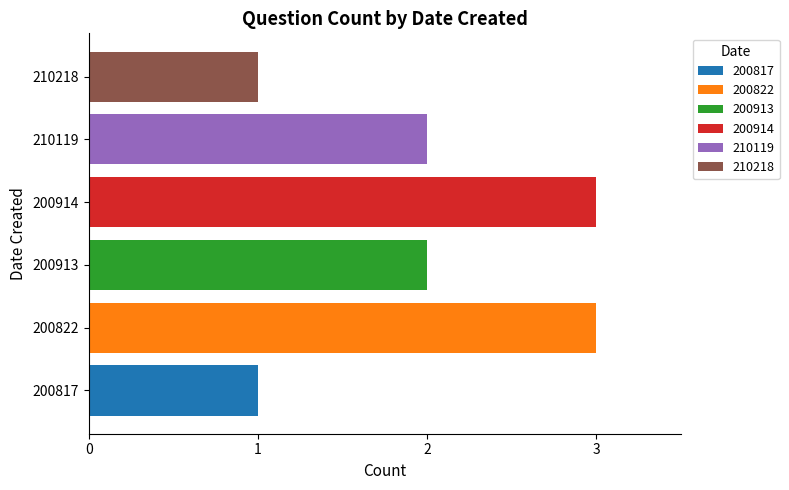

Approximately how many times larger is the value at 200914 compared to 210218?

3.0